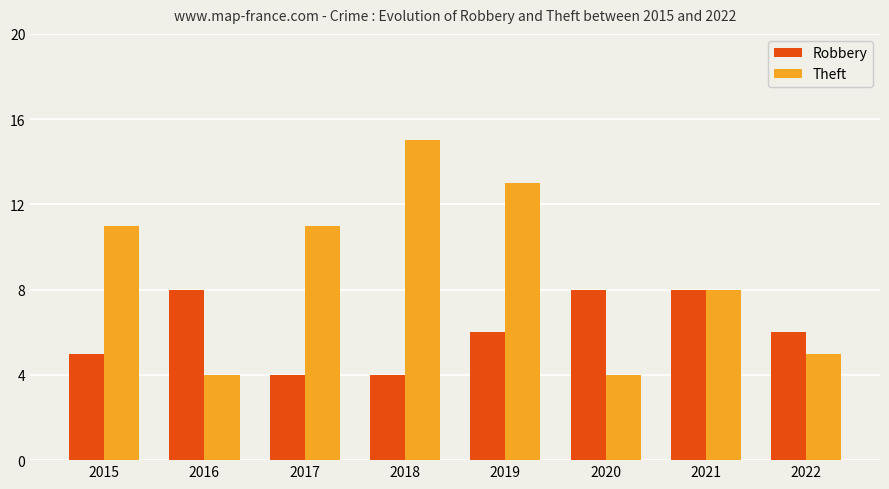

At how many categories does at least one series exceed 9?

4